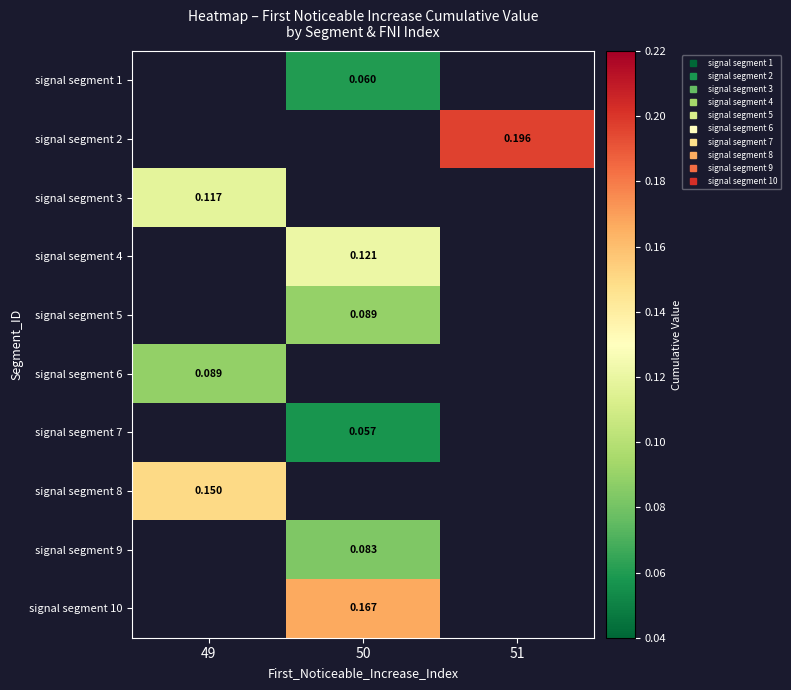

Which category has the lowest value in the signal segment 7 series?

49